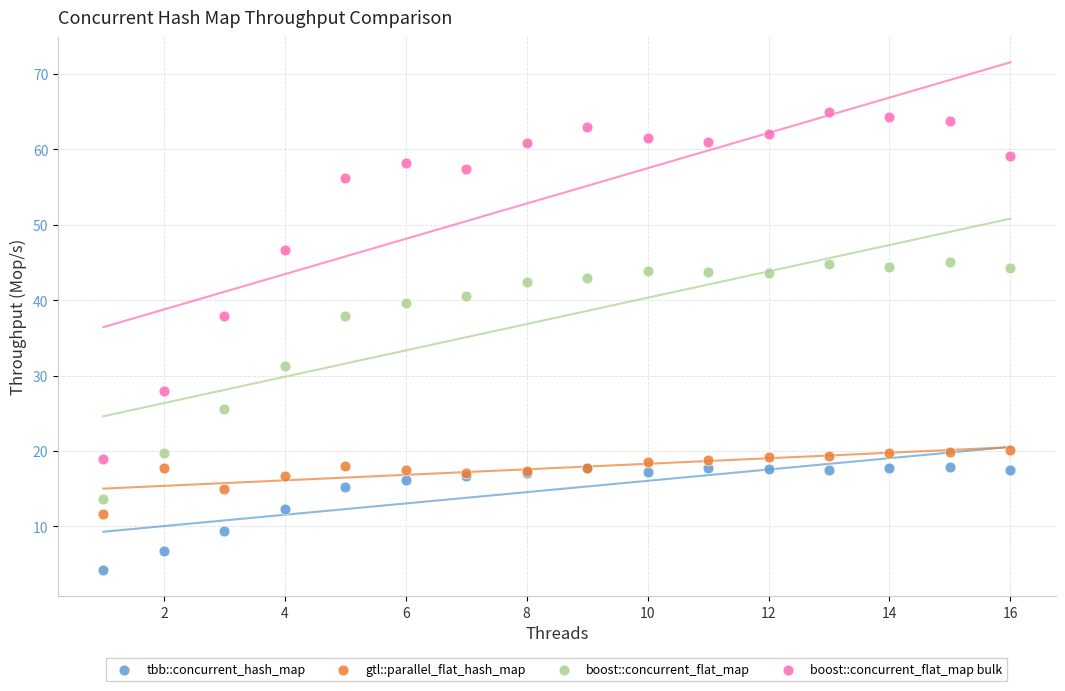

Which series has the largest Y range (max minus min)?

boost::concurrent_flat_map bulk